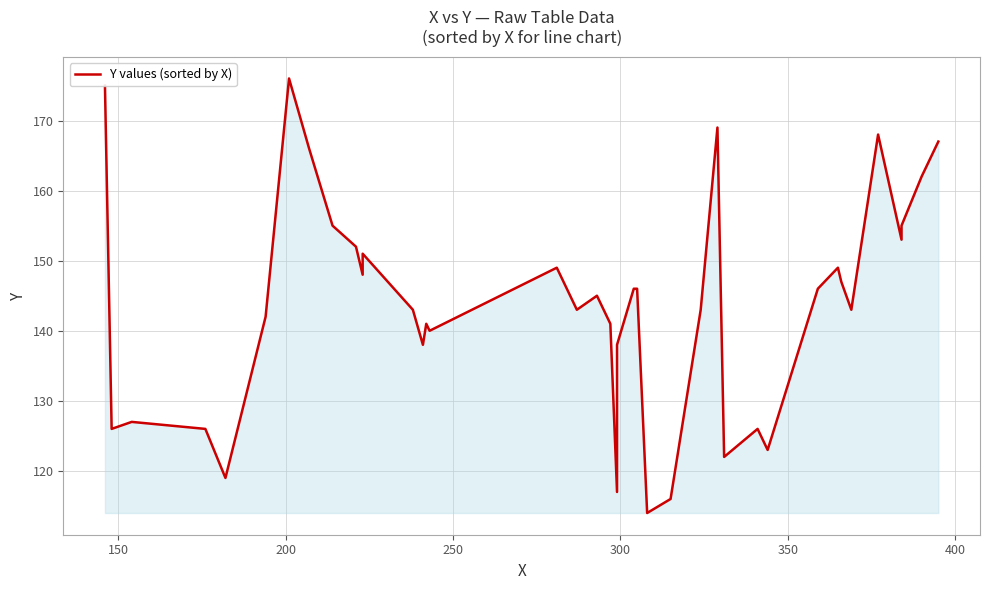

What is the sum of all values?

5753